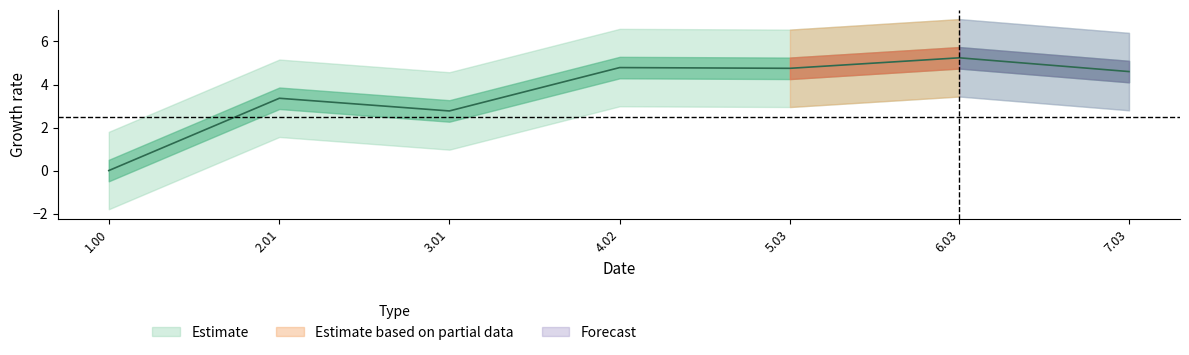

Is it true that the value at 3.01 is 4.2?

False